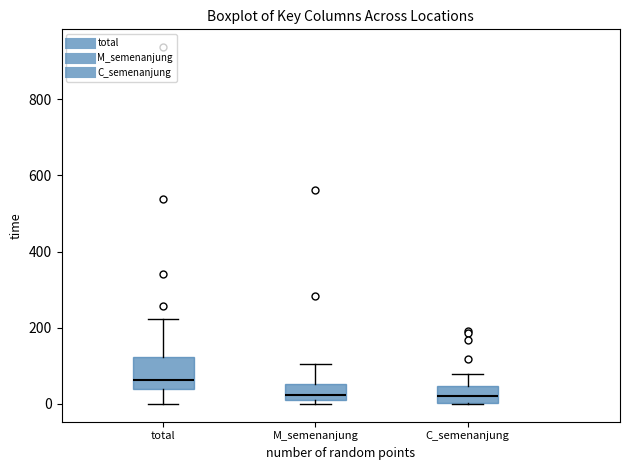

Reading left to right, read every box against the y-axis: the position of its median line, the range the box covers, and the ends of its whiskers. The values are not printed on the chart, so give them approximately, as read against the axis.

total: median 60, box 40 to 120, whiskers 0 to 220
M_semenanjung: median 20, box 0 to 60, whiskers 0 (just below the box's lower edge) to 100
C_semenanjung: median 20, box 0 to 40, whiskers 0 to 80